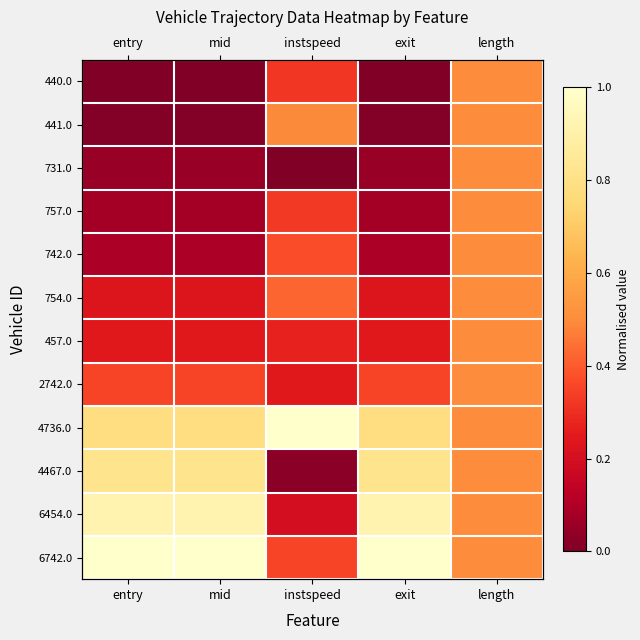

Which label corresponds to the smallest value in the chart?

entry